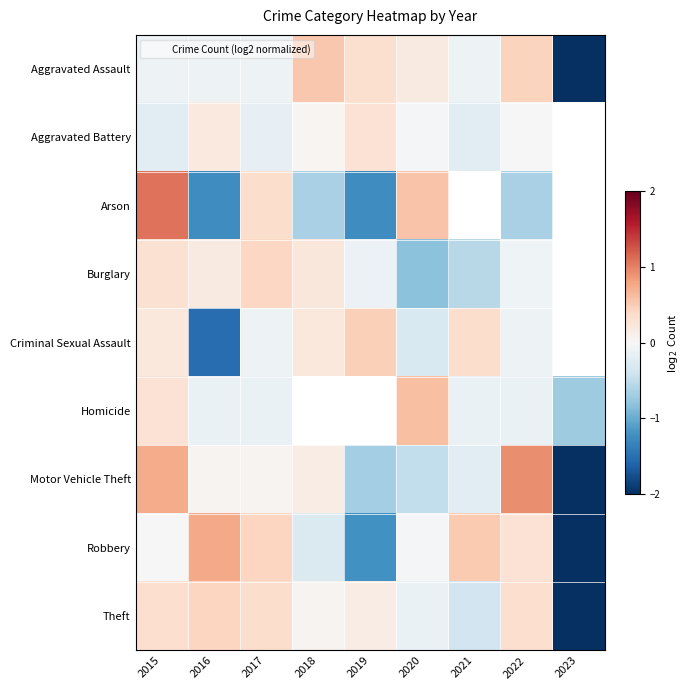

True or false: Criminal Sexual Assault has a value of 0.2 at 2015.

True